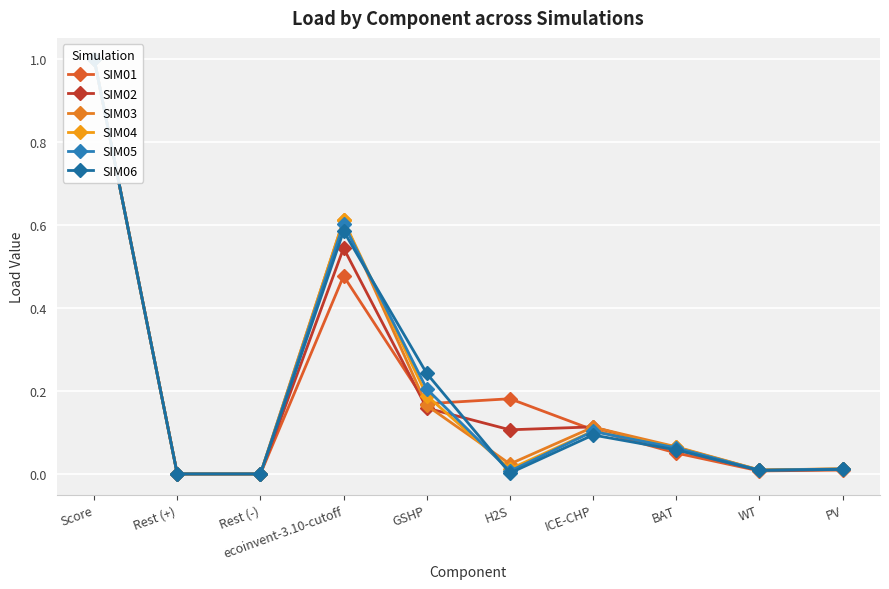

What is the total value across all series at GSHP?

1.1